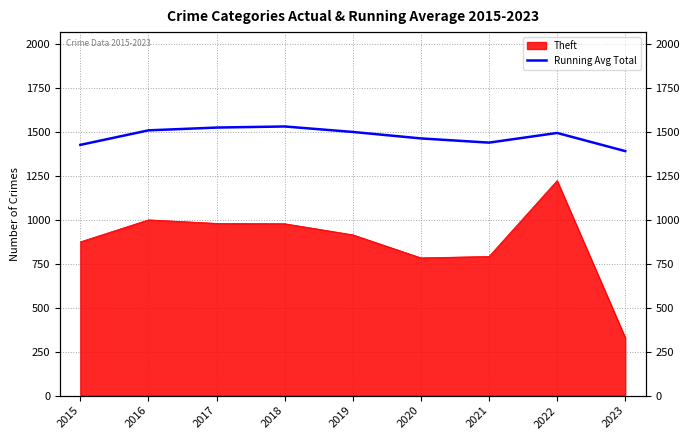

What is the approximate value at 2016?

1507.5